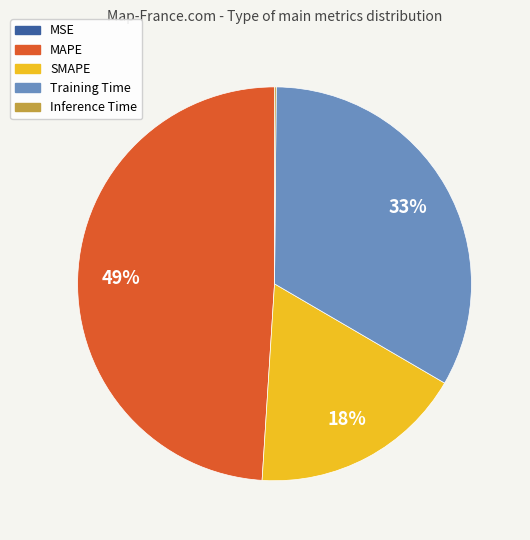

Which category has the biggest portion of the pie?

MAPE